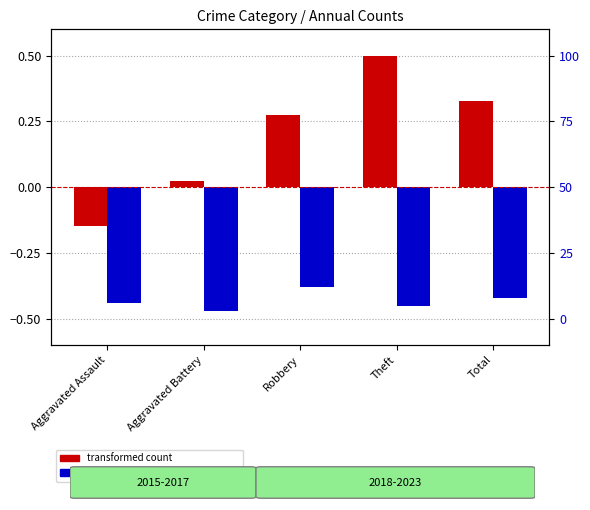

List the labels in order of percentile rank within the sample value, largest first.

Robbery, Total, Aggravated Assault, Theft, Aggravated Battery